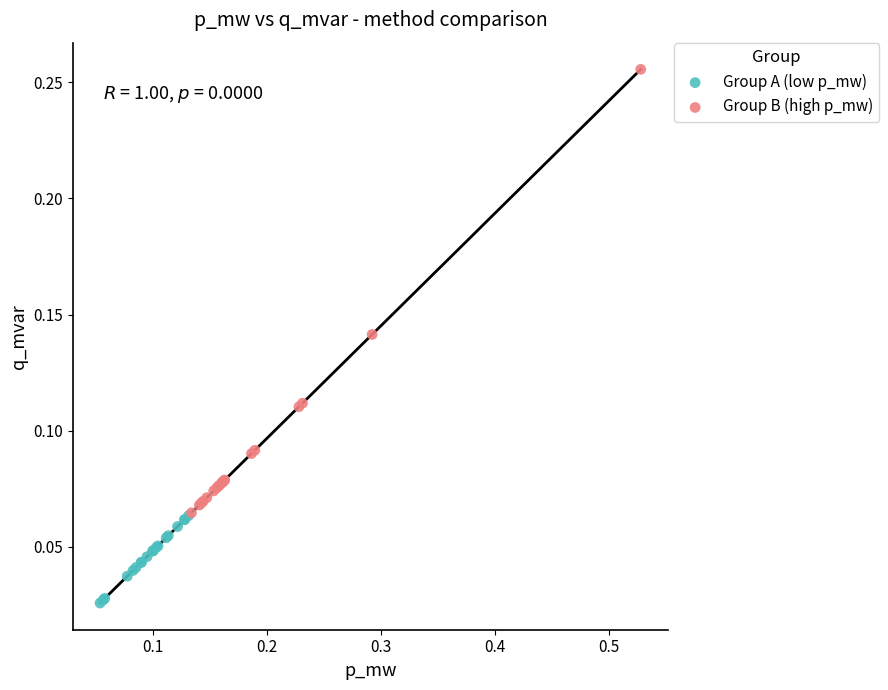

Which series reaches the maximum Y coordinate?

Group B (high p_mw)